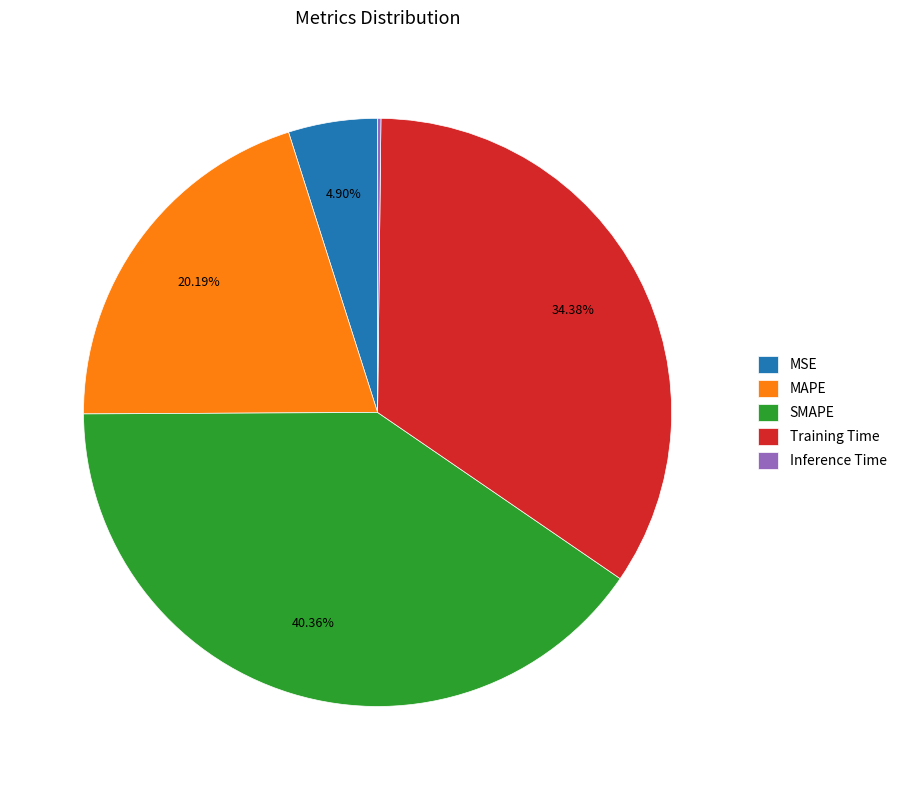

Is SMAPE the majority of the pie?

No